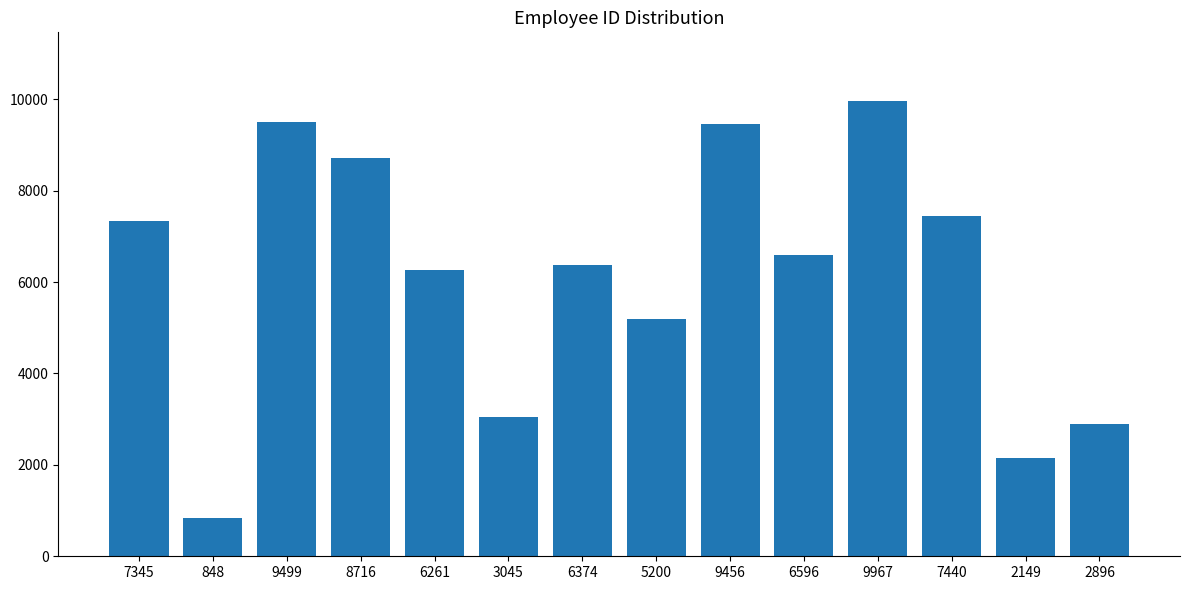

Is it true that the value at 5200 is 5200?

True